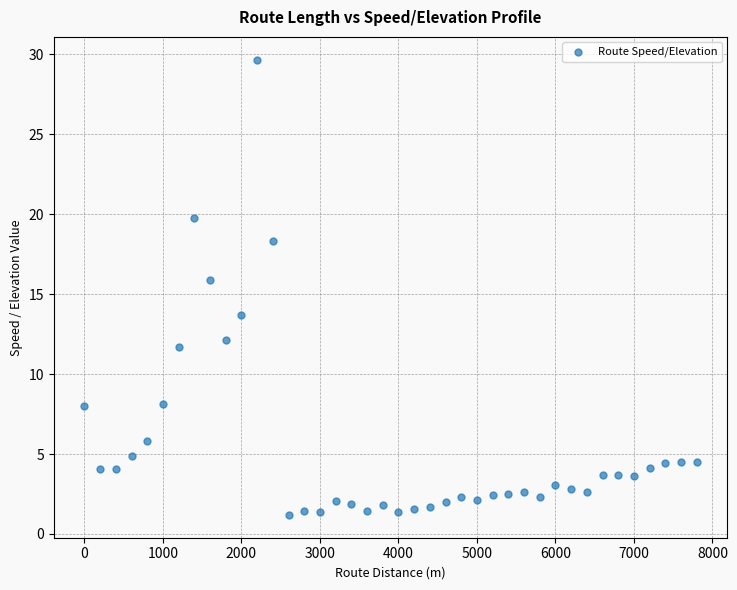

What Y value in the scatter plot is closest to 15?

15.9